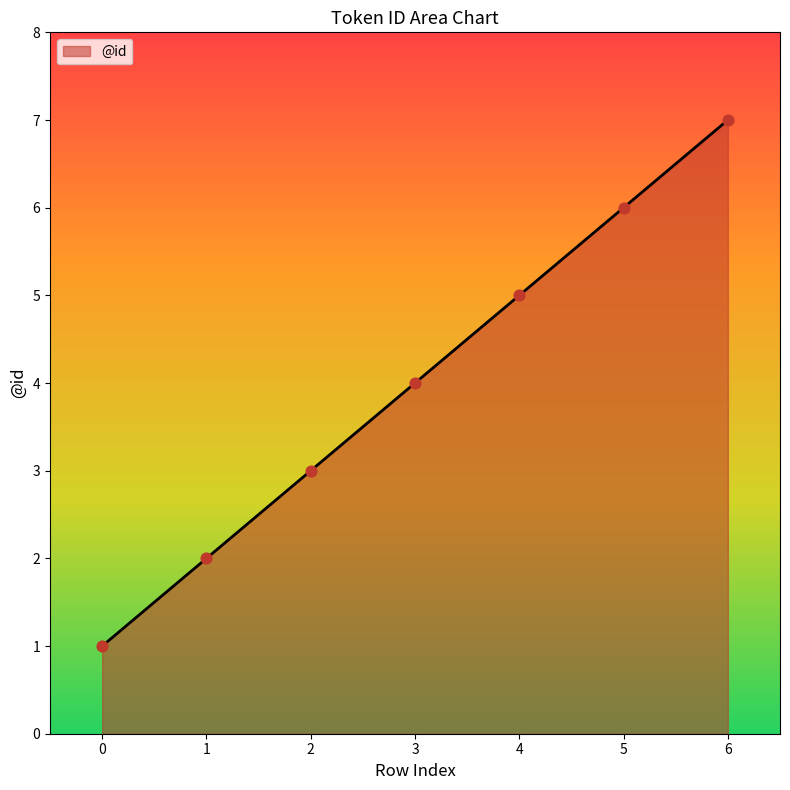

What is the change in value from 1 to 4?

+3